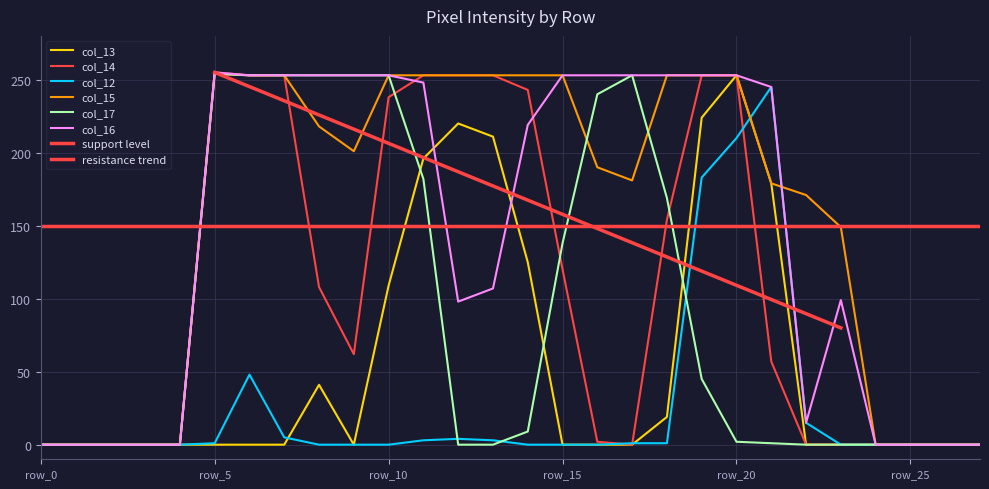

Reading left to right, what are all the values shown in this chart?

col_13: row_0=0	row_1=0	row_2=0	row_3=0	row_4=0	row_5=0	row_6=0	row_7=0	row_8=41	row_9=0	row_10=109	row_11=196	row_12=220	row_13=211	row_14=125	row_15=0	row_16=0	row_17=0	row_18=19	row_19=224	row_20=253	row_21=179	row_22=0	row_23=0	row_24=0	row_25=0	row_26=0	row_27=0
col_14: row_0=0	row_1=0	row_2=0	row_3=0	row_4=0	row_5=255	row_6=253	row_7=253	row_8=108	row_9=62	row_10=238	row_11=253	row_12=253	row_13=253	row_14=243	row_15=120	row_16=2	row_17=0	row_18=154	row_19=253	row_20=253	row_21=57	row_22=0	row_23=0	row_24=0	row_25=0	row_26=0	row_27=0
col_12: row_0=0	row_1=0	row_2=0	row_3=0	row_4=0	row_5=1	row_6=48	row_7=5	row_8=0	row_9=0	row_10=0	row_11=3	row_12=4	row_13=3	row_14=0	row_15=0	row_16=0	row_17=1	row_18=1	row_19=183	row_20=210	row_21=245	row_22=15	row_23=0	row_24=0	row_25=0	row_26=0	row_27=0
col_15: row_0=0	row_1=0	row_2=0	row_3=0	row_4=0	row_5=254	row_6=253	row_7=253	row_8=218	row_9=201	row_10=253	row_11=253	row_12=253	row_13=253	row_14=253	row_15=253	row_16=190	row_17=181	row_18=253	row_19=253	row_20=253	row_21=179	row_22=171	row_23=149	row_24=0	row_25=0	row_26=0	row_27=0
col_17: row_0=0	row_1=0	row_2=0	row_3=0	row_4=0	row_5=254	row_6=253	row_7=253	row_8=253	row_9=253	row_10=253	row_11=182	row_12=0	row_13=0	row_14=9	row_15=138	row_16=240	row_17=253	row_18=169	row_19=45	row_20=2	row_21=1	row_22=0	row_23=0	row_24=0	row_25=0	row_26=0	row_27=0
col_16: row_0=0	row_1=0	row_2=0	row_3=0	row_4=0	row_5=255	row_6=253	row_7=253	row_8=253	row_9=253	row_10=253	row_11=248	row_12=98	row_13=107	row_14=219	row_15=253	row_16=253	row_17=253	row_18=253	row_19=253	row_20=253	row_21=245	row_22=15	row_23=99	row_24=0	row_25=0	row_26=0	row_27=0